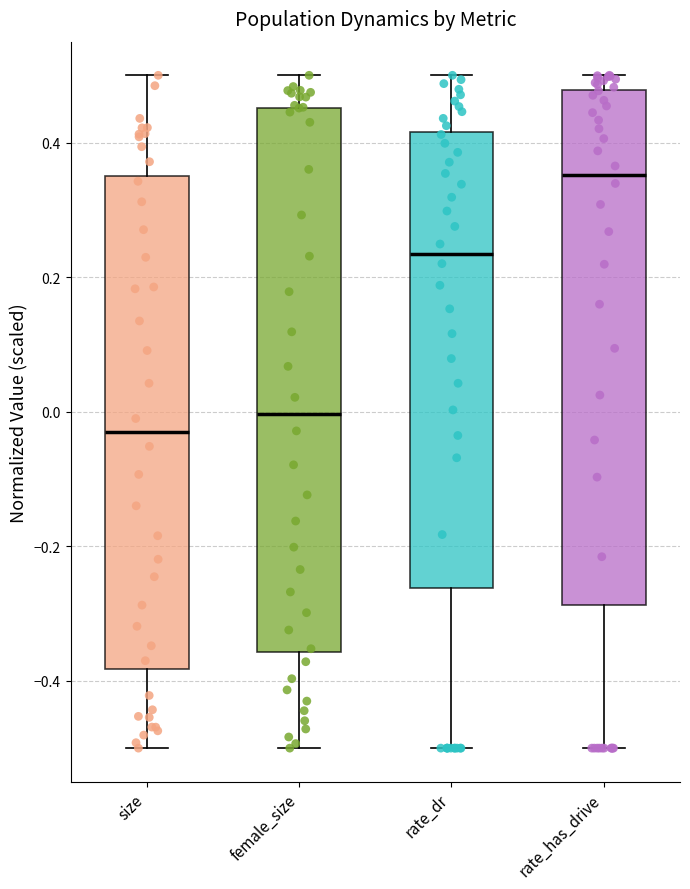

Reading left to right, read every box against the y-axis: the position of its median line, the range the box covers, and the ends of its whiskers. The values are not printed on the chart, so give them approximately, as read against the axis.

size: median -0.04, box -0.38 to 0.34, whiskers -0.50 to 0.50
female_size: median 0.00, box -0.36 to 0.46, whiskers -0.50 to 0.50
rate_dr: median 0.24, box -0.26 to 0.42, whiskers -0.50 to 0.50
rate_has_drive: median 0.36, box -0.28 to 0.48, whiskers -0.50 to 0.50